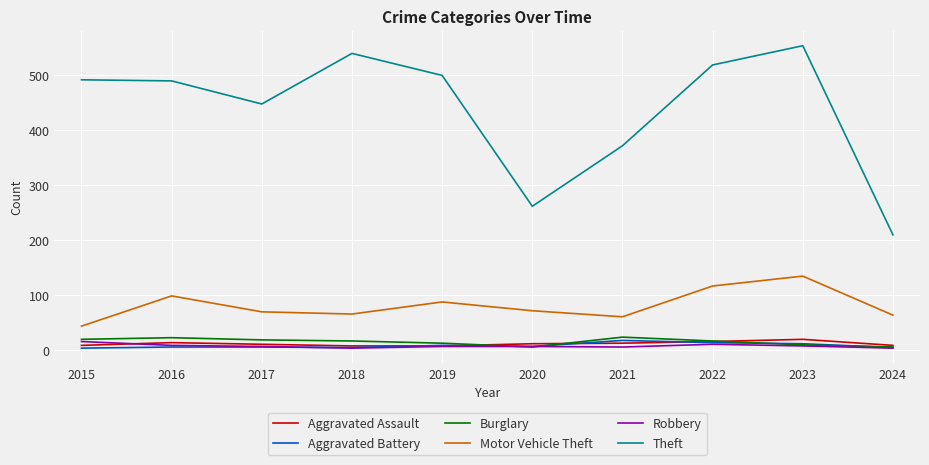

How many lines are shown in the chart?

6